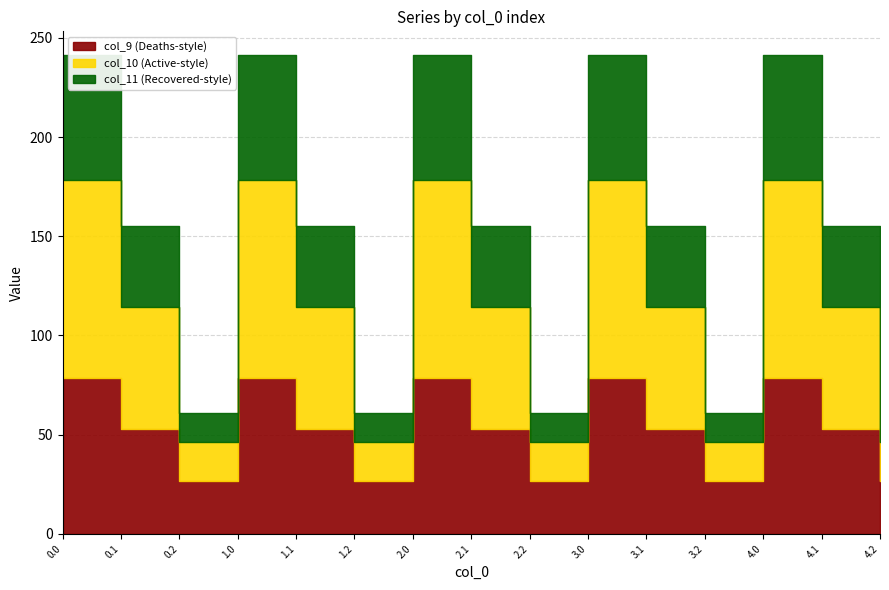

True or false: col_11 and col_10 intersect in this chart.

False